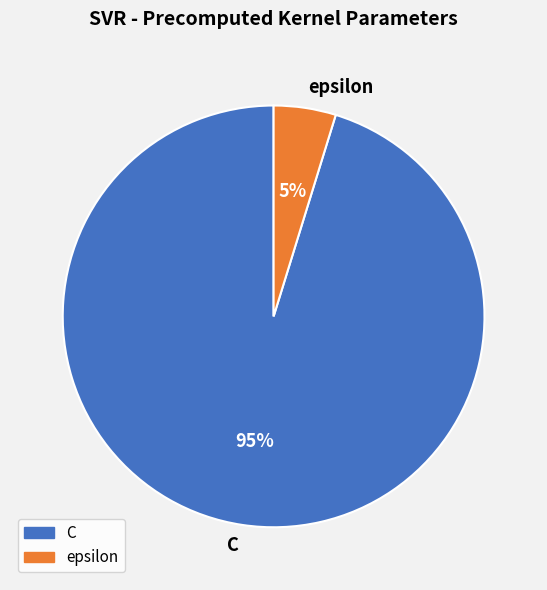

Do epsilon and C together represent more than half of the pie?

Yes